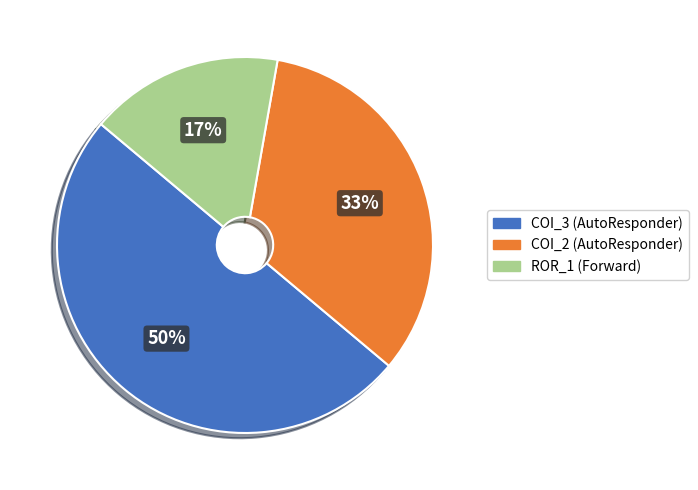

To the nearest percent, what is the average slice percentage?

33%